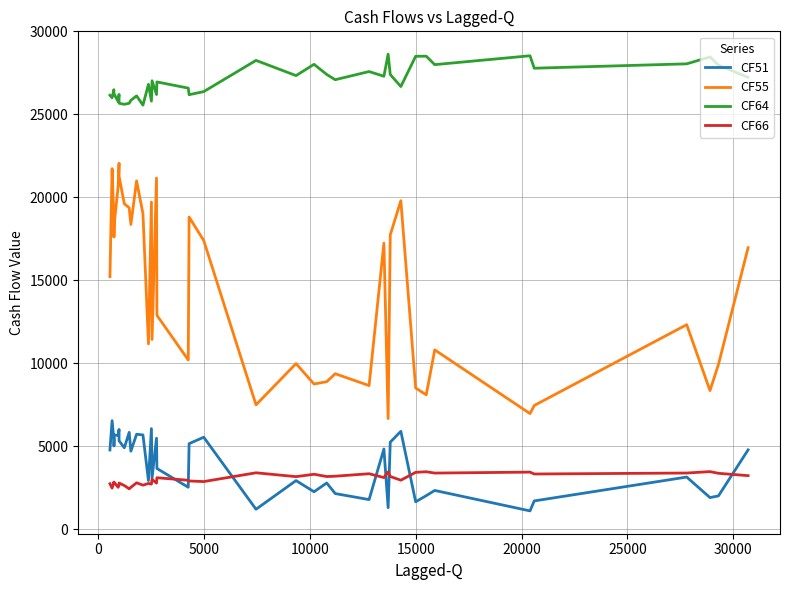

Which series has the widest spread of values?

CF55